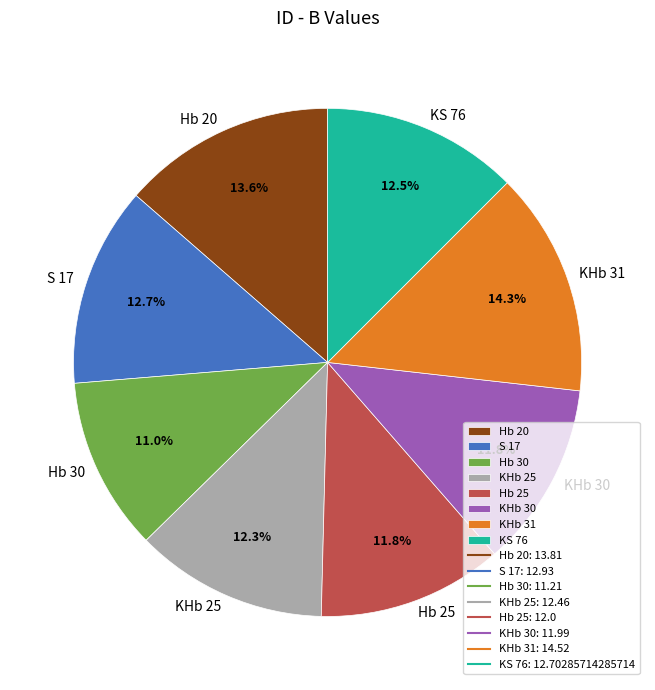

Between S 17 and KHb 30, which is larger?

S 17